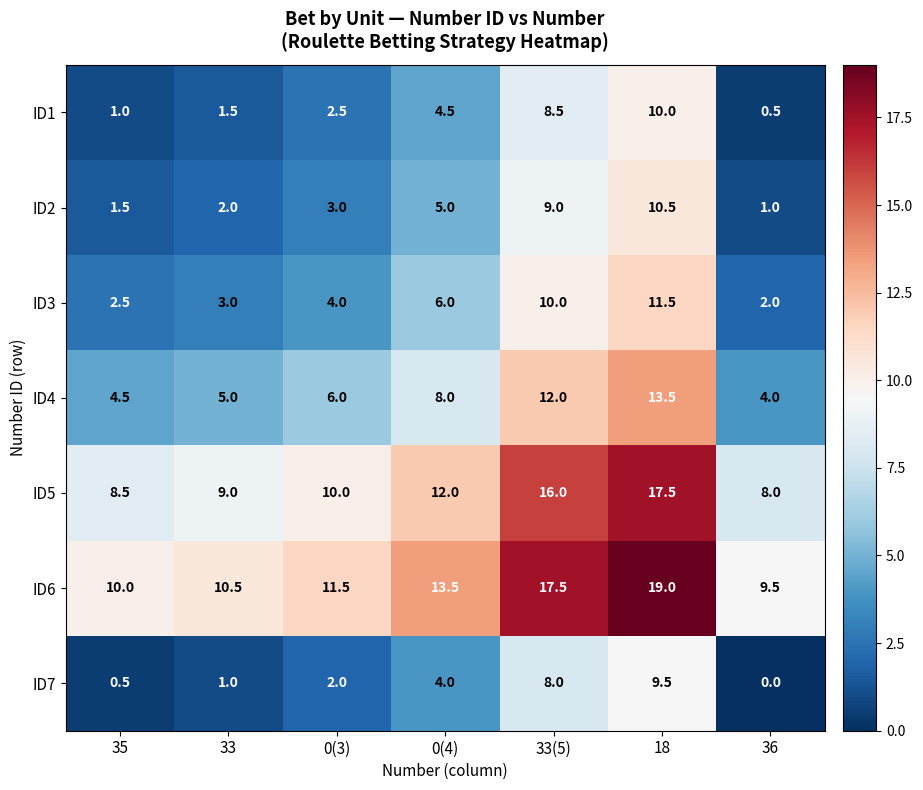

Read the ID2 value at 0(3).

3.0